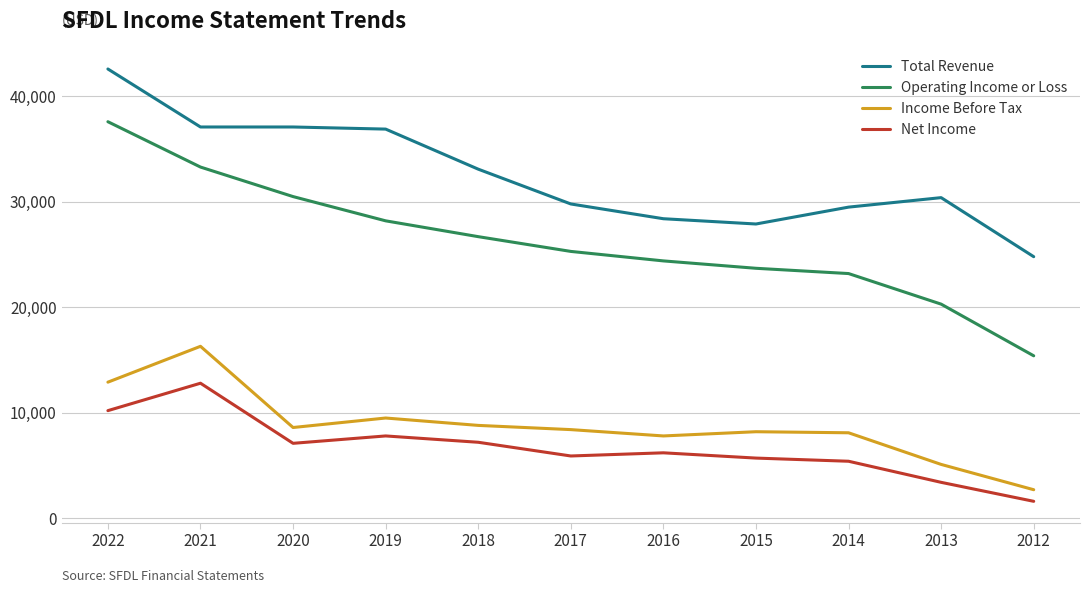

At 2022, list the series in order from largest to smallest.

Total Revenue, Operating Income or Loss, Income Before Tax, Net Income